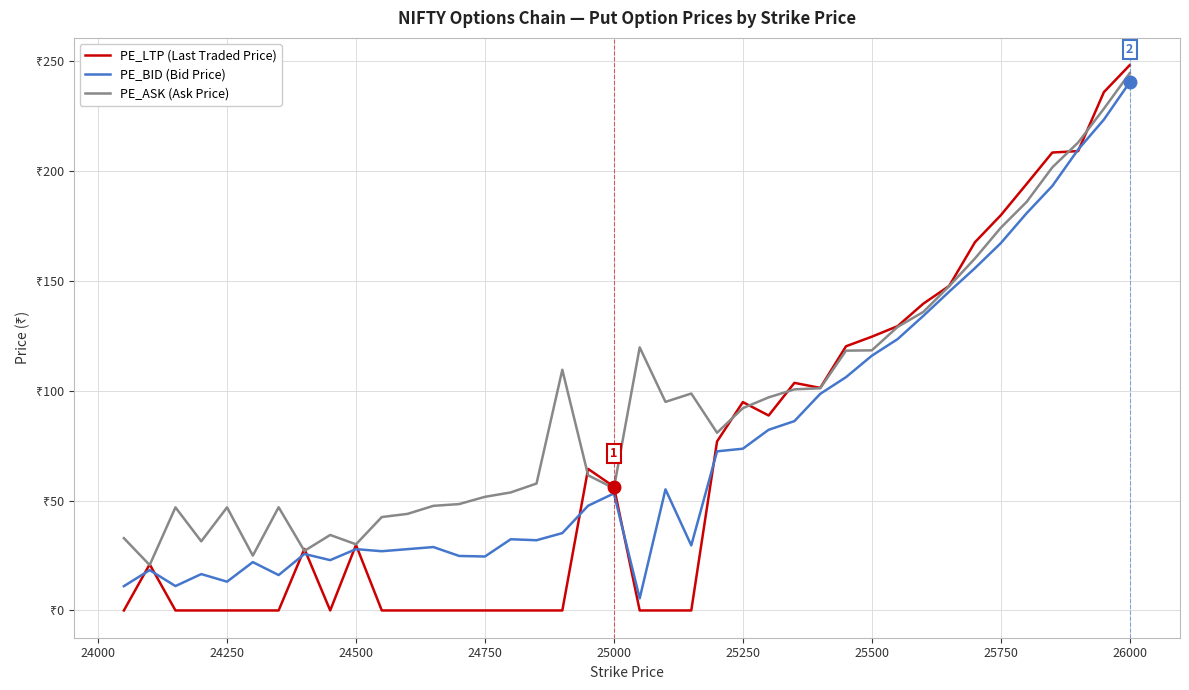

Does the chart display data point markers on the line(s)?

No